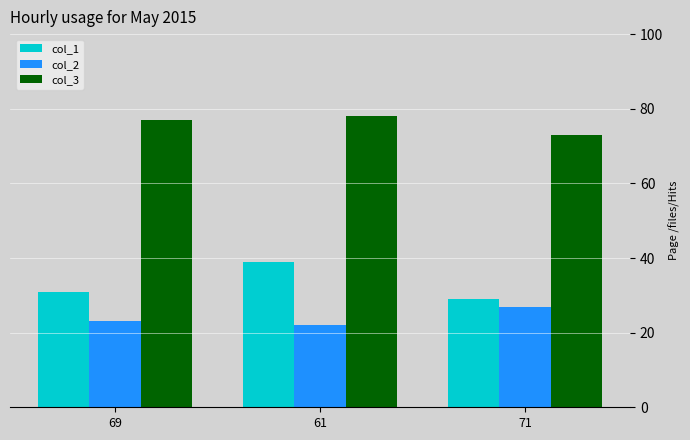

What value does the col_2 series have at 61?

22